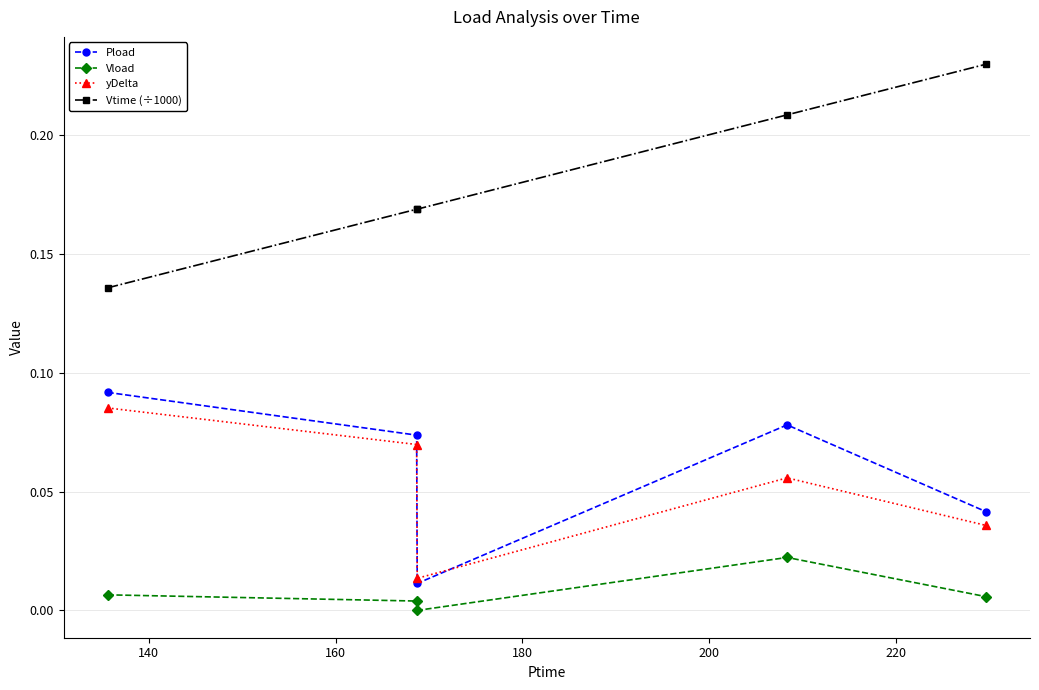

How many positive values does the Vload series have?

4